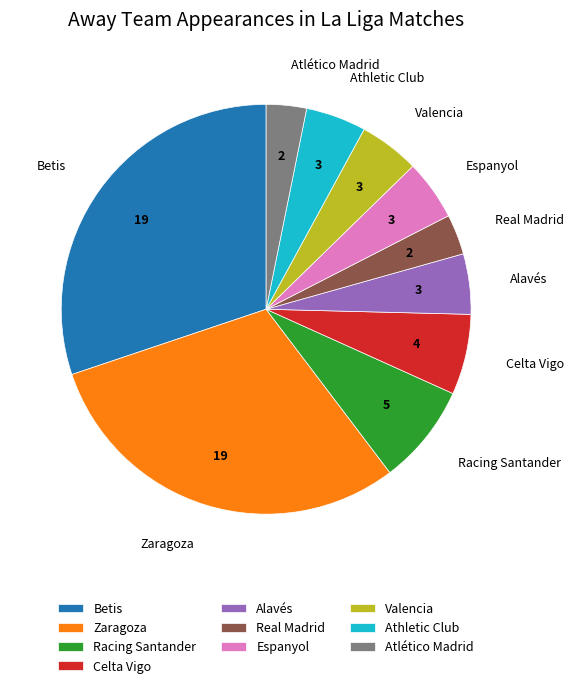

How many slices are in this pie chart?

10